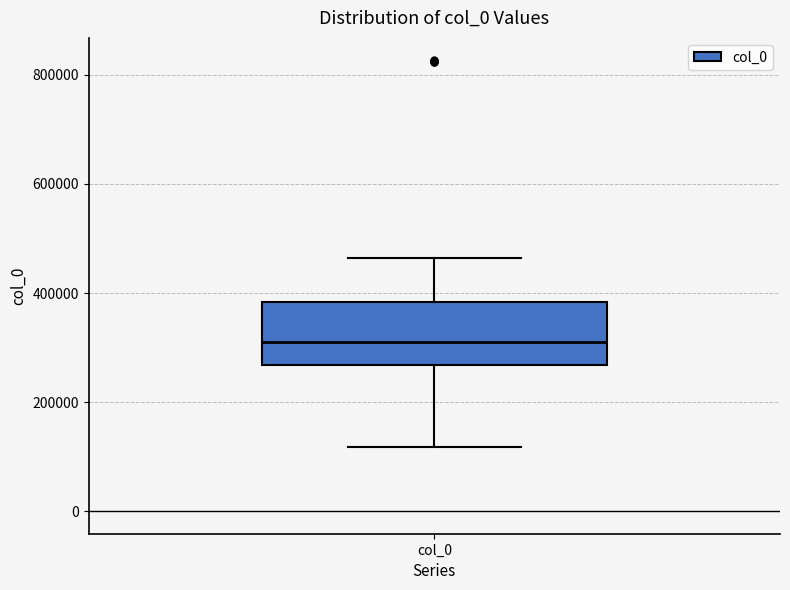

Transcribe this box plot: give where the median line is, the range the box spans, and where the two whiskers end, as read against the y-axis. The values are not printed on the chart, so give them approximately, as read against the axis.

median 300000, box 260000 to 380000, whiskers 120000 to 460000